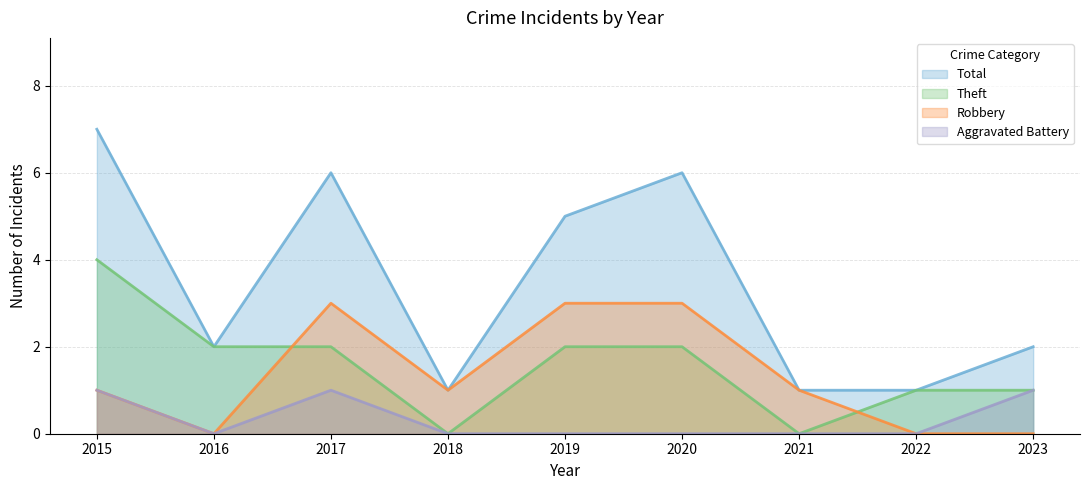

Where is Robbery nearest to the value 1?

2015